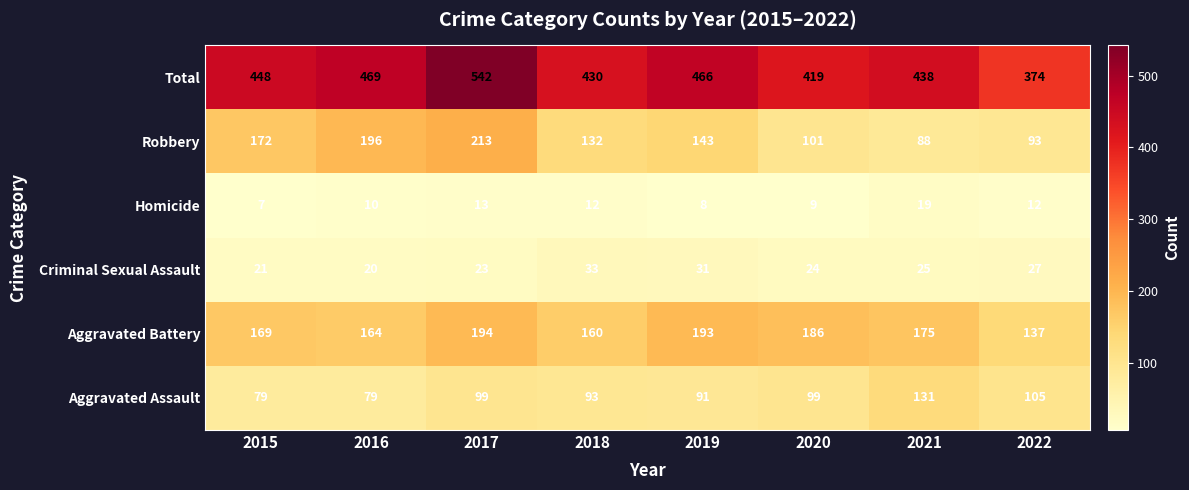

What is the sum of the Homicide values at 2020 and 2015?

16